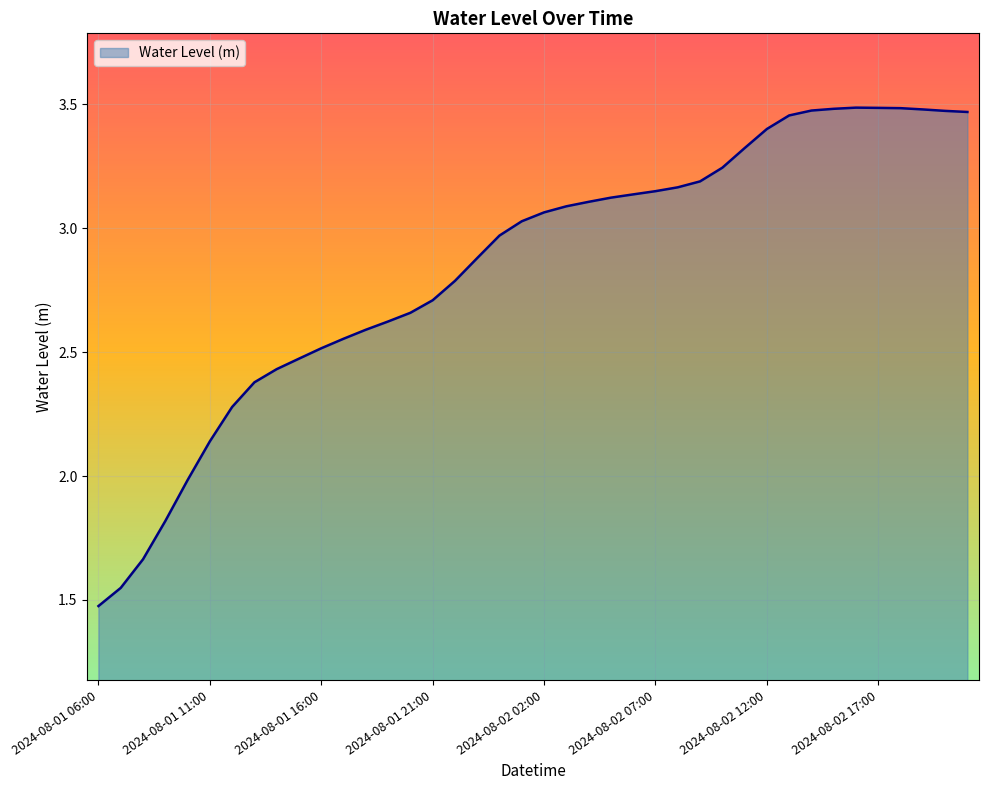

What is the difference between the maximum and minimum values?

2.0